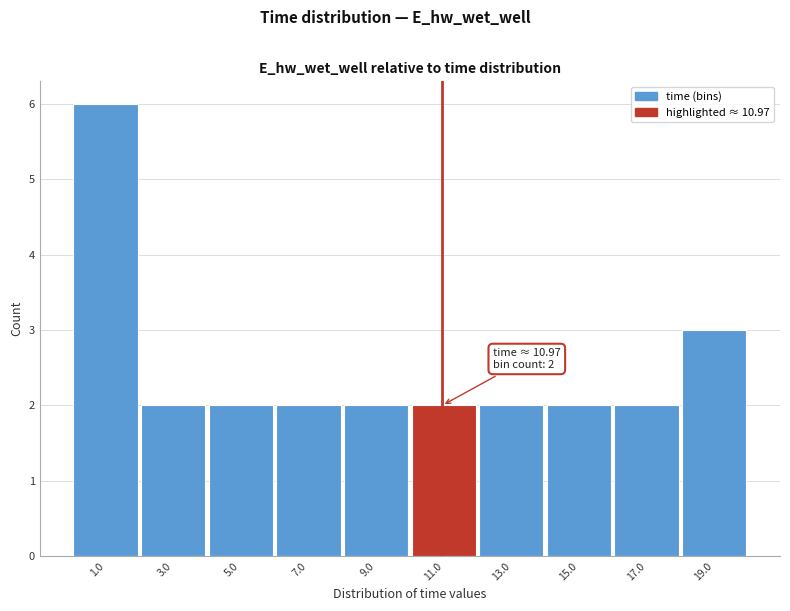

Which range on the x-axis has the tallest bar?

0 to 2